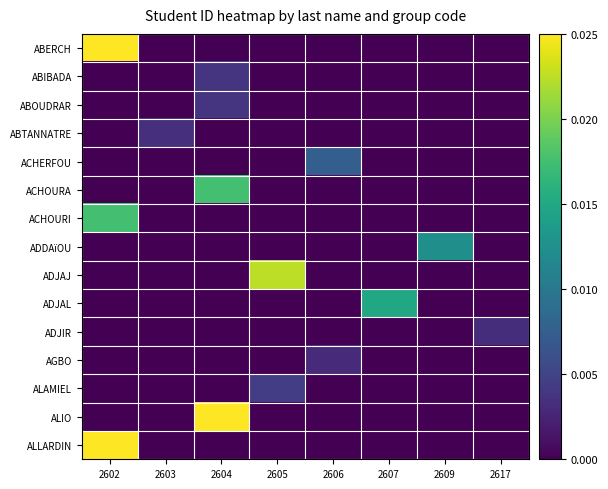

How many data points does each series have?

8